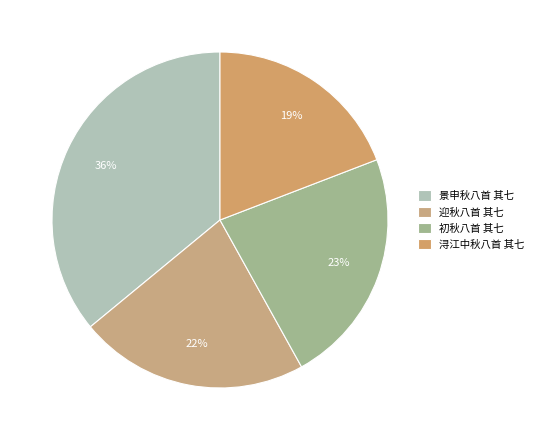

Is it true that 迎秋八首 其七 is 22% of the pie?

True